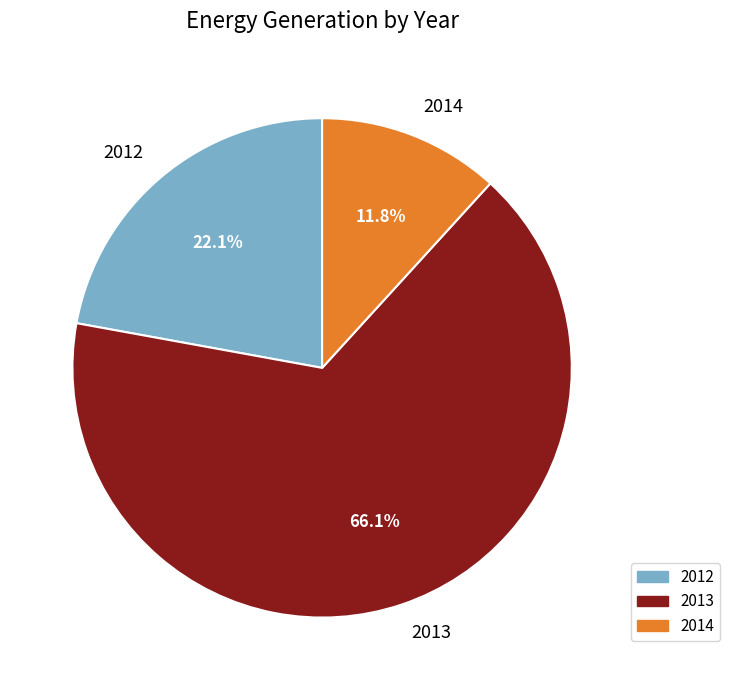

Rank the categories by value from highest to lowest.

2013, 2012, 2014